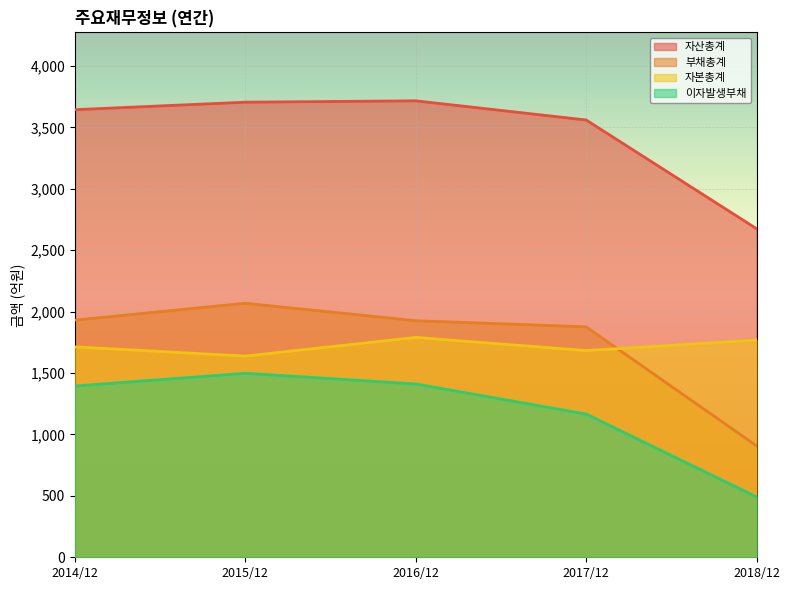

Where is the first local maximum for 이자발생부채?

2015/12